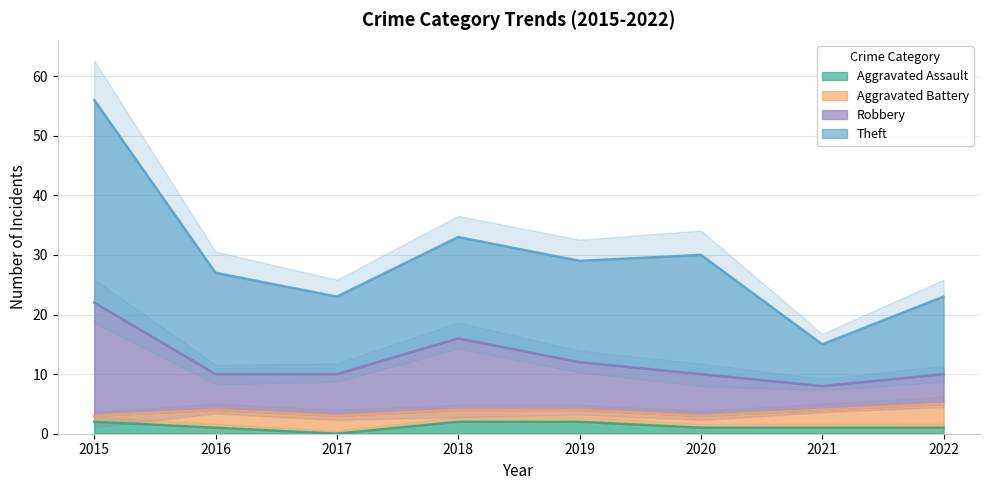

True or false: Theft and Robbery cross at least once.

False